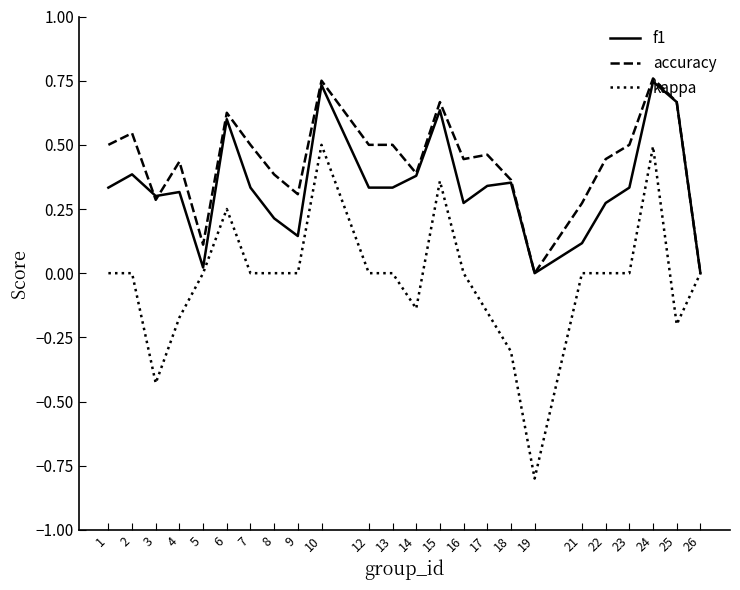

What is the lowest value of the kappa series?

-0.8